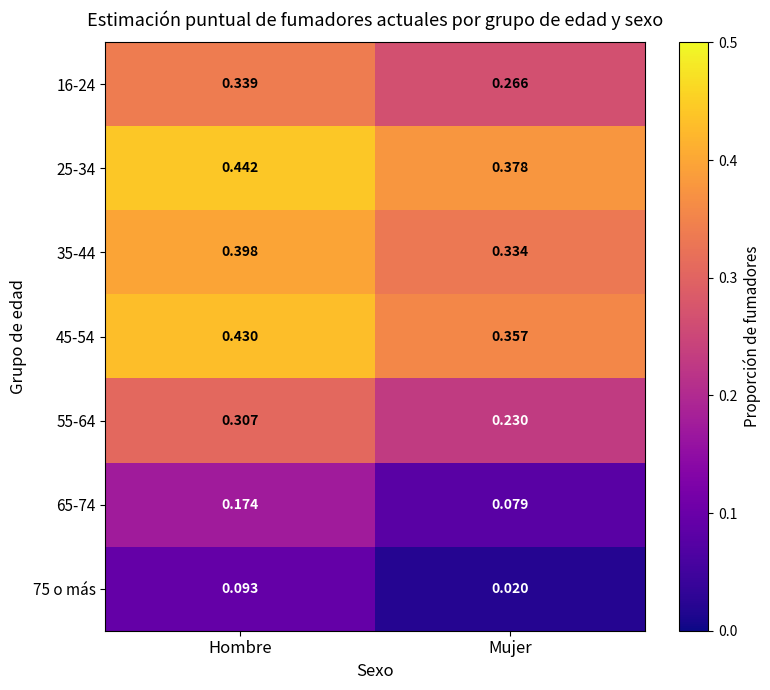

Which category has the highest value in the 65-74 series?

Hombre